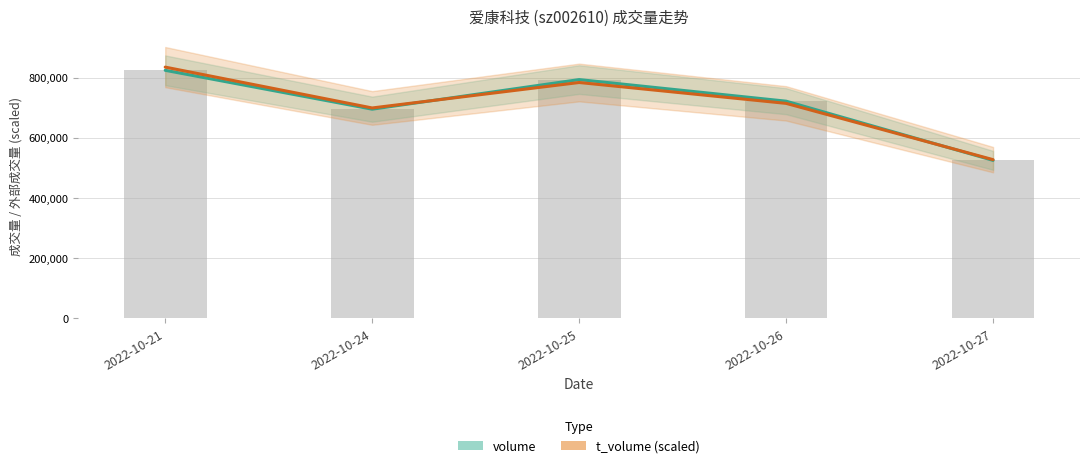

How many values in the volume series are below 721411?

2